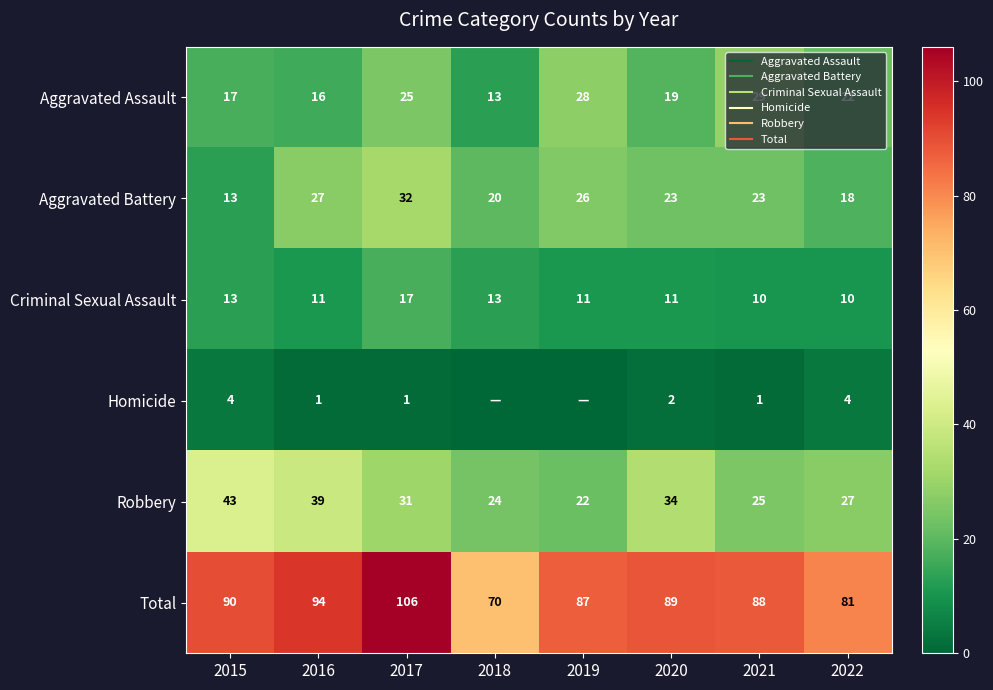

Between 2019 and 2022, which series saw the biggest shift?

Aggravated Battery